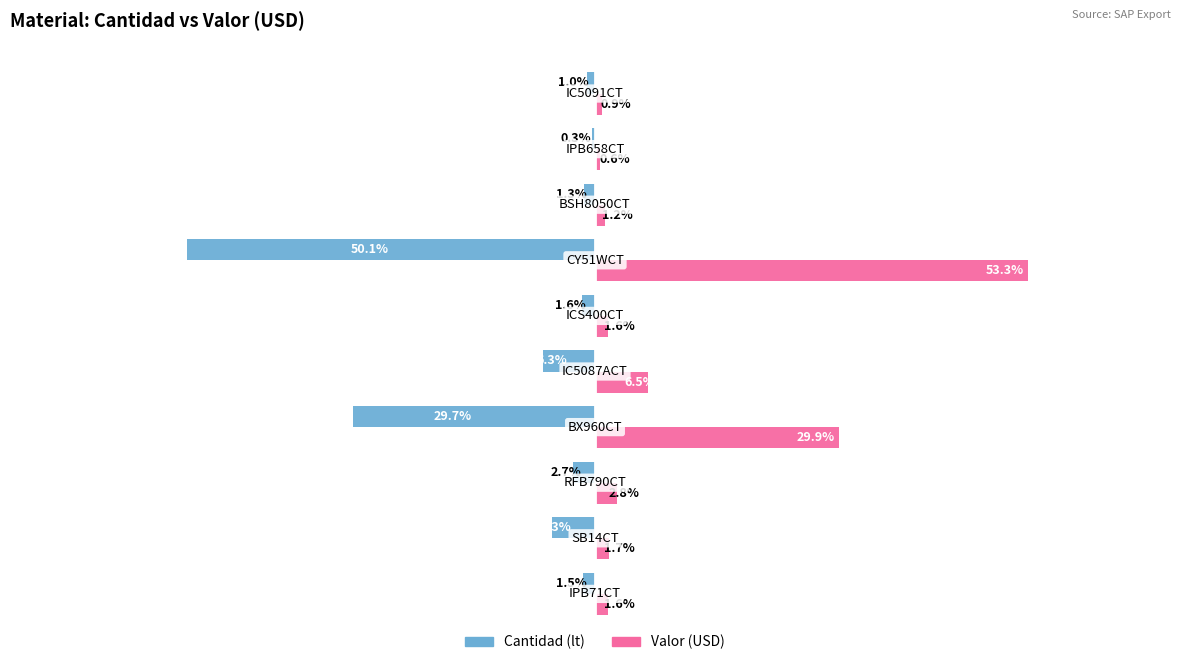

Which series has the largest total across all categories?

Valor (USD)